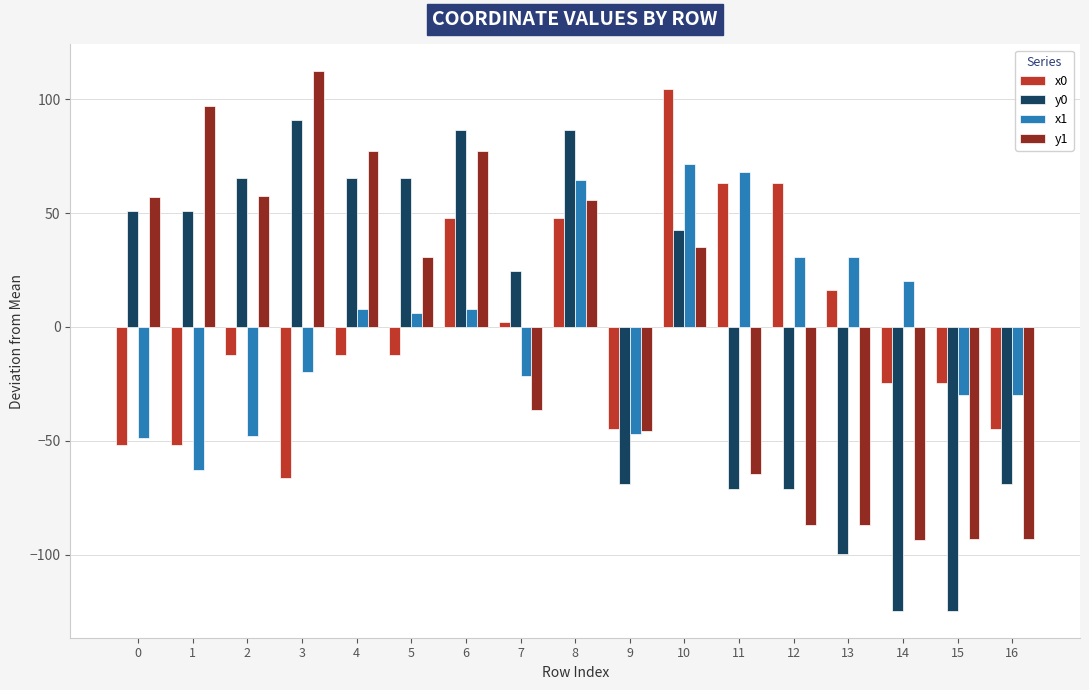

What is the difference between the second highest and minimum values in the x1 series?

130.7